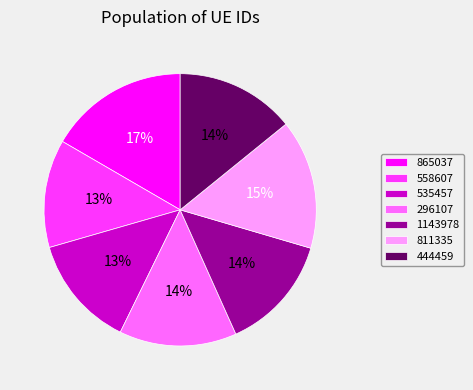

Is it true that 535457 is 5% of the pie?

False